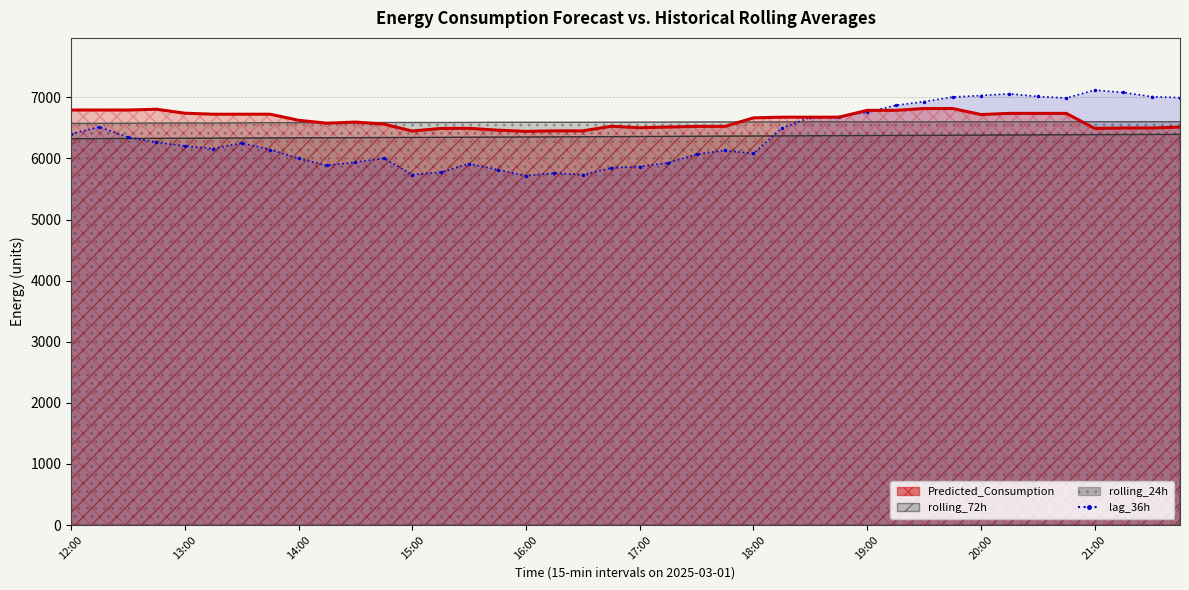

Rank the series by their maximum value, from highest to lowest.

lag_36h, Predicted_Consumption, rolling_24h, rolling_72h